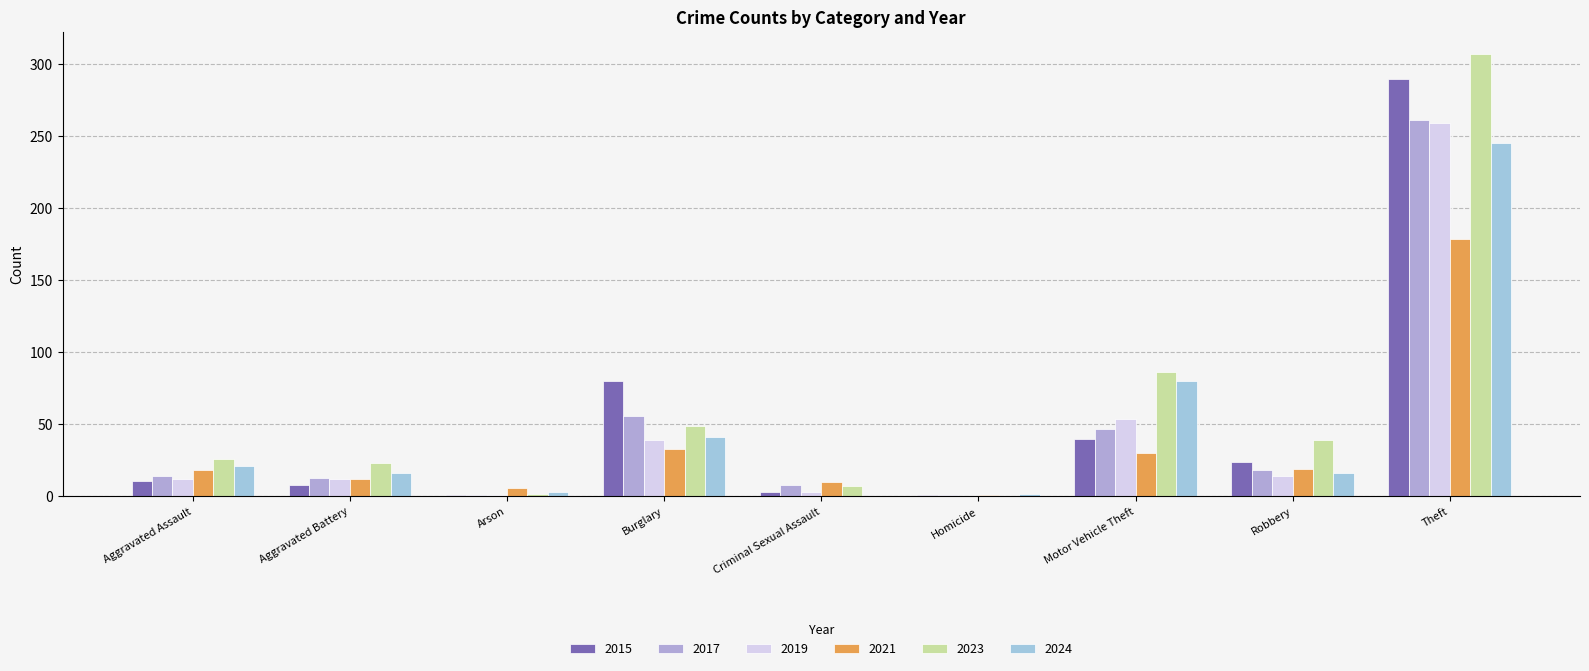

Between Aggravated Assault and Homicide, which series saw the biggest shift?

2023